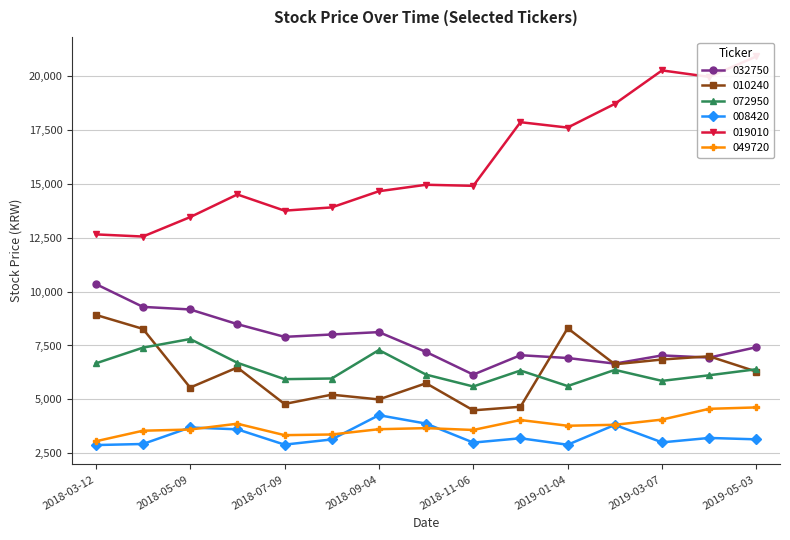

Which label corresponds to the smallest value in the chart?

2018-03-12